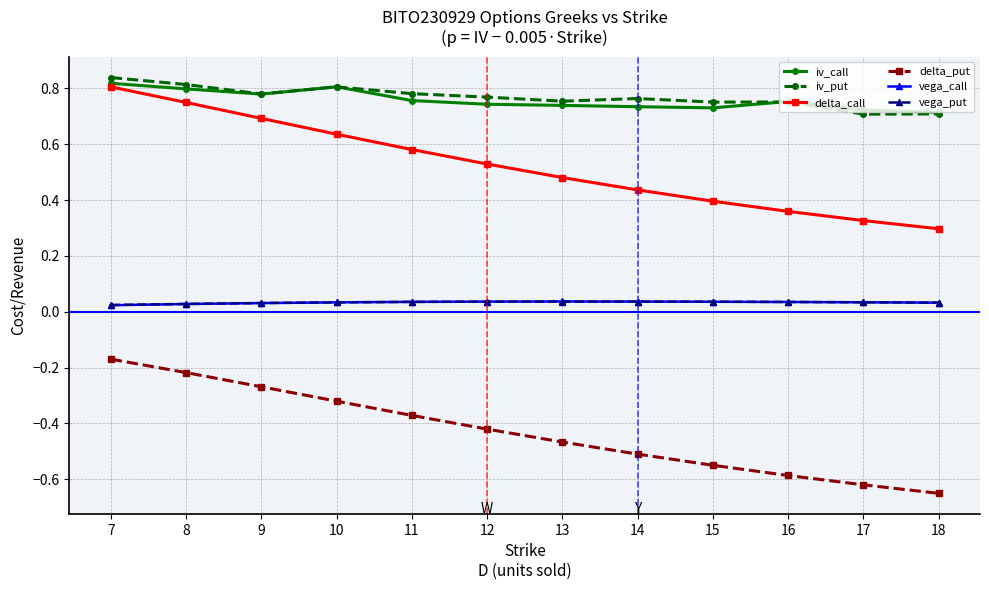

Is the value of iv_put at 13 greater than the value of vega_call at 9?

Yes